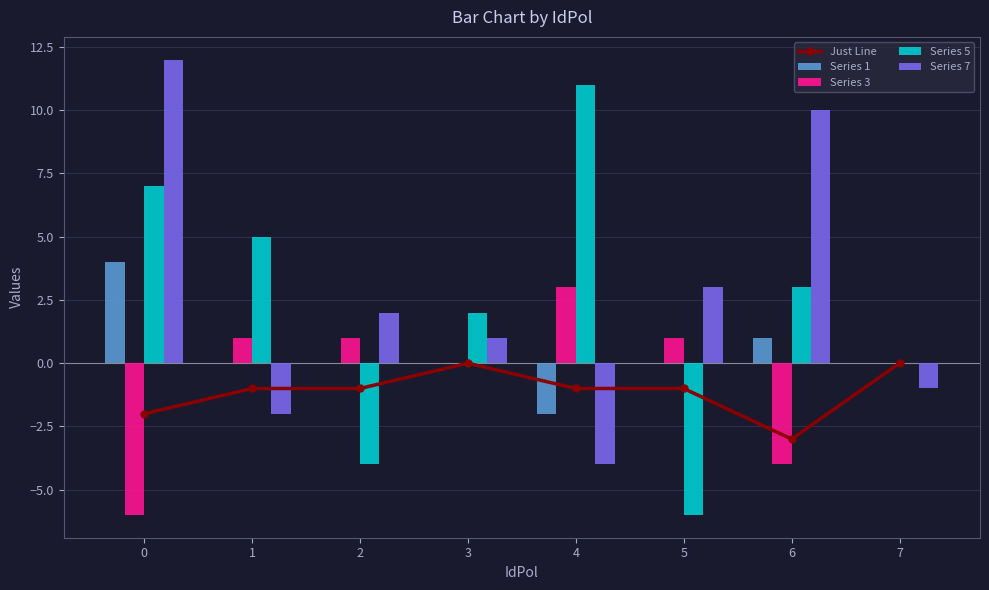

What is the minimum value shown in the chart?

-6